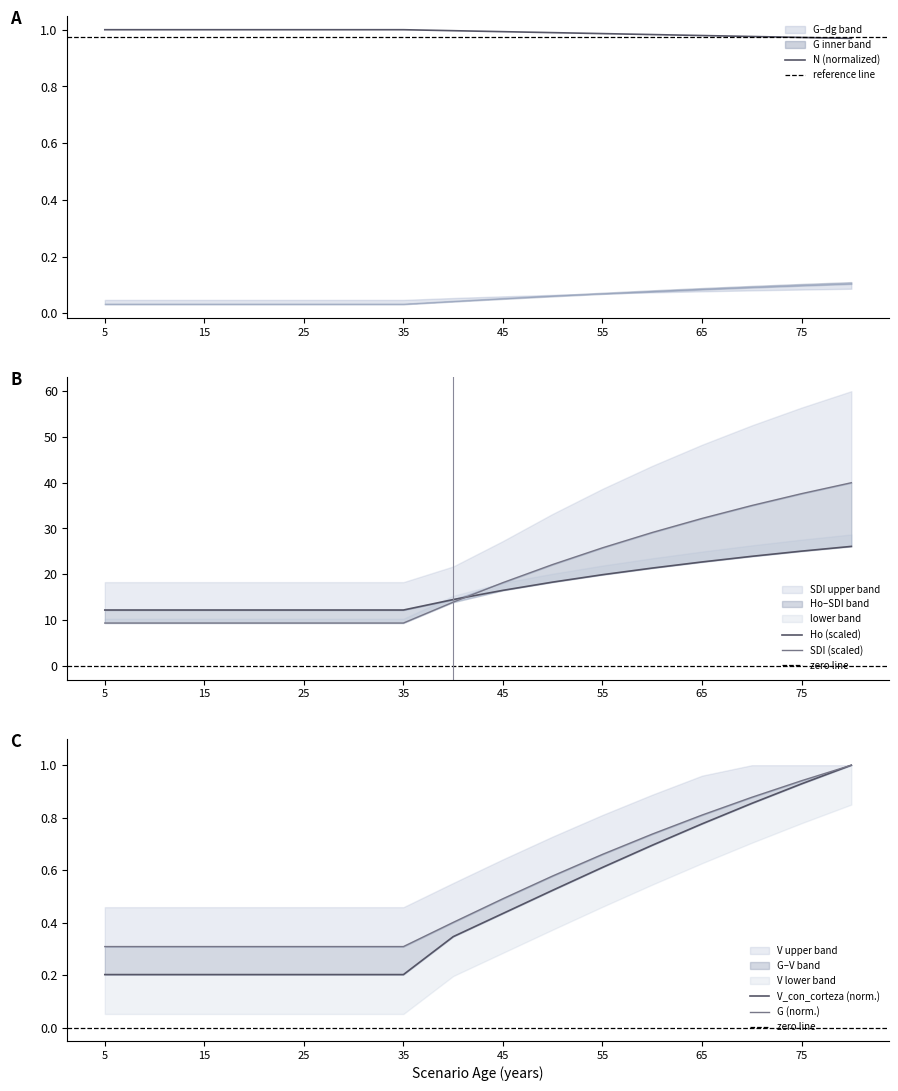

Which series has the largest total across all categories?

Ho